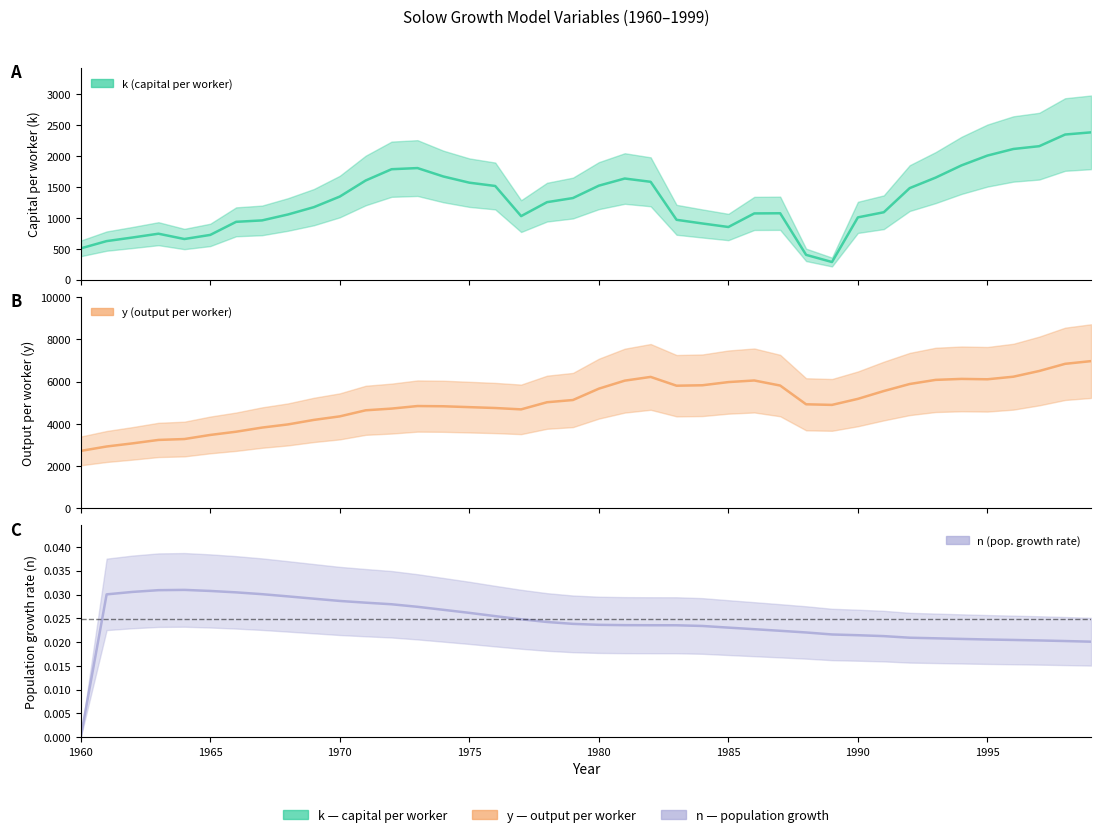

Rank the categories by k value from lowest to highest.

1989, 1988, 1960, 1961, 1964, 1962, 1965, 1963, 1985, 1984, 1966, 1967, 1983, 1990, 1977, 1968, 1986, 1987, 1991, 1969, 1978, 1979, 1970, 1992, 1976, 1980, 1975, 1982, 1971, 1981, 1993, 1974, 1972, 1973, 1994, 1995, 1996, 1997, 1998, 1999